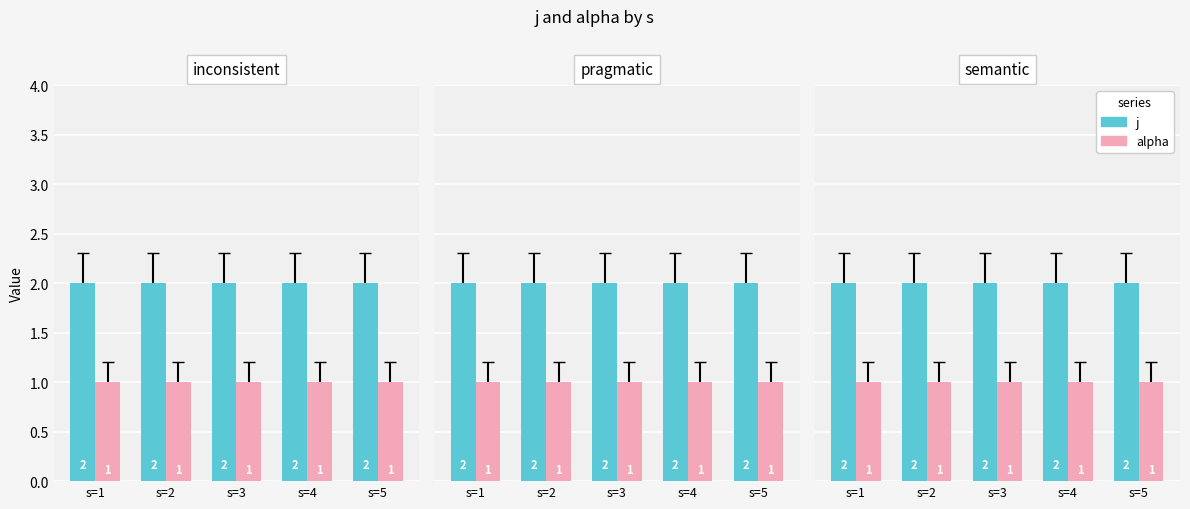

Rank the series by their average value, from highest to lowest.

j, alpha